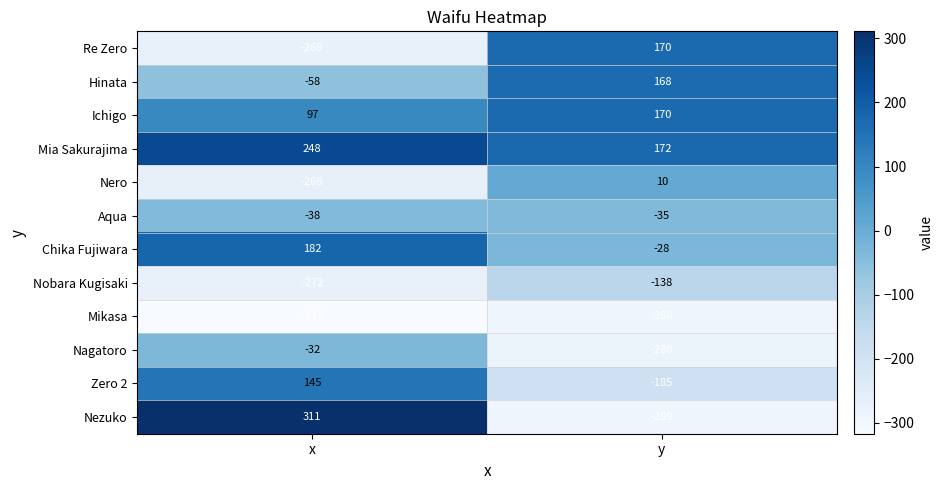

At which category is the sum across all series the highest?

x